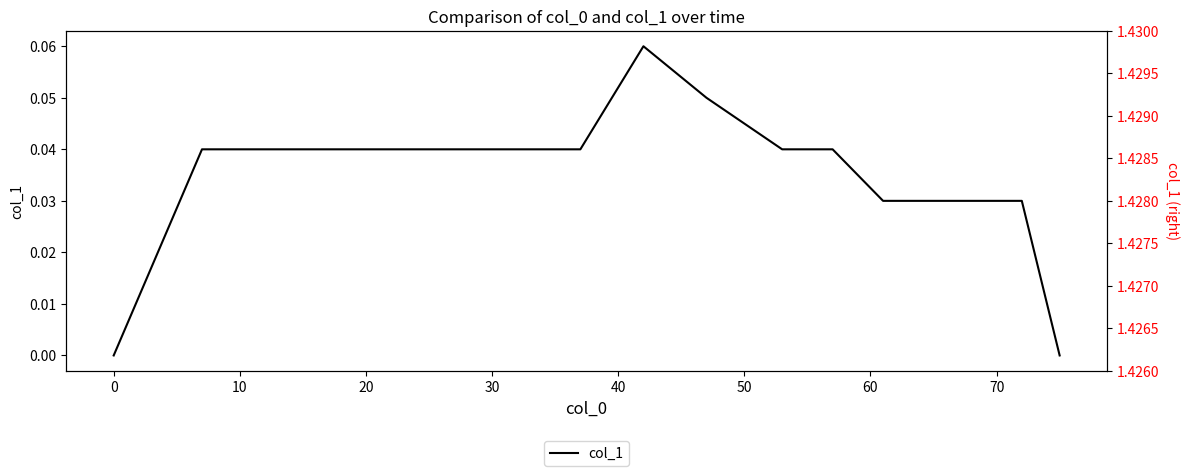

What is the greatest value displayed?

0.1